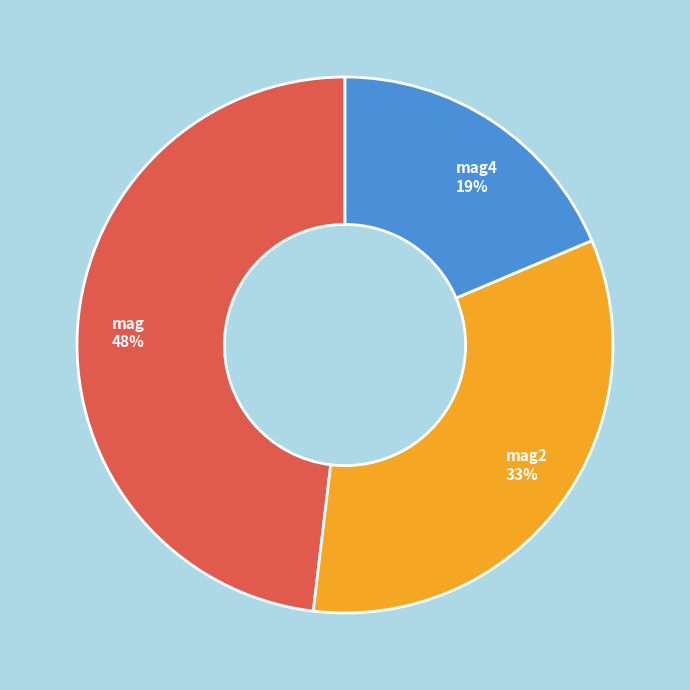

What percentage is the mag 48% slice, to the nearest percent?

48%